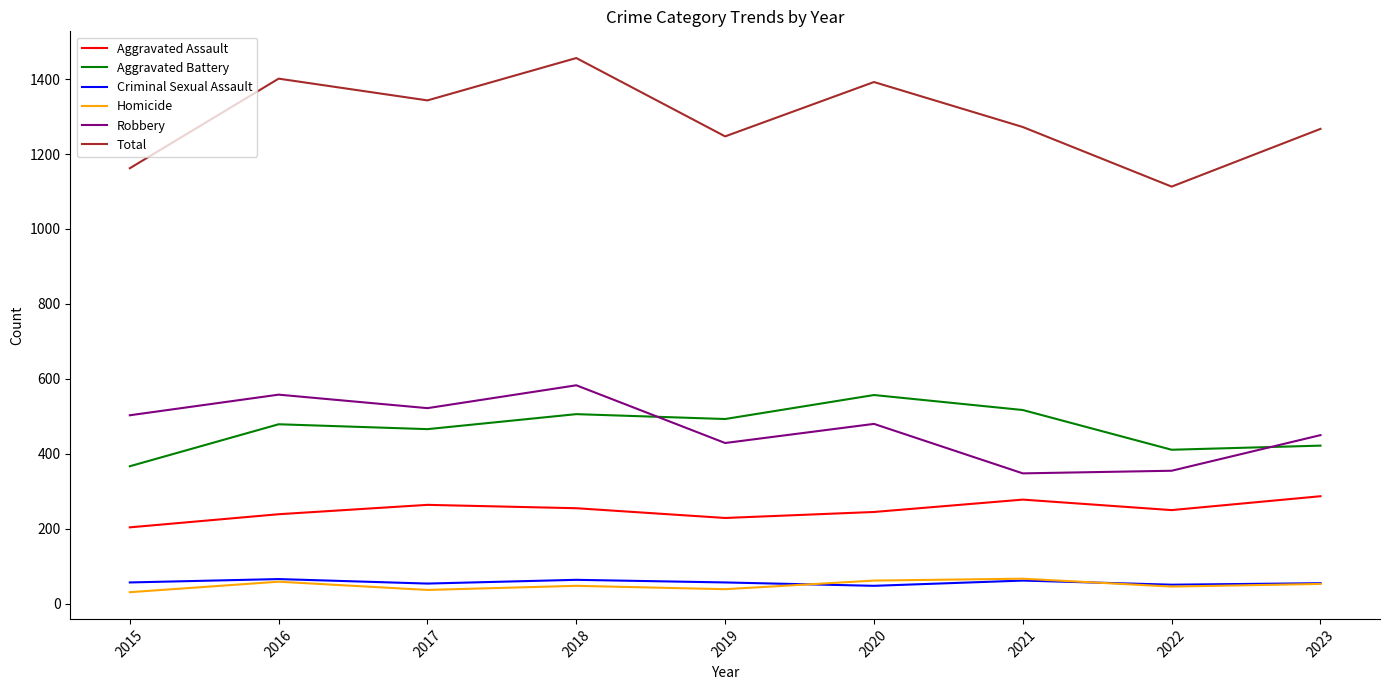

What is the greatest value displayed?

1456